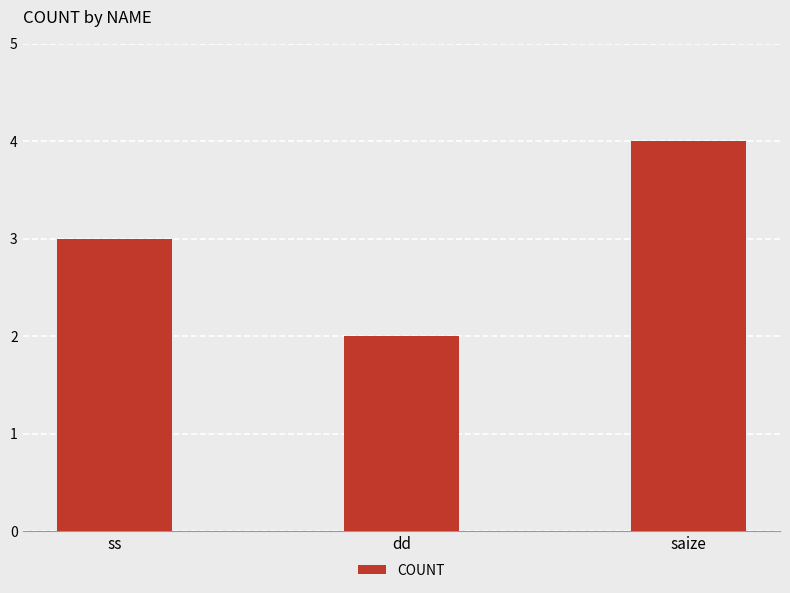

Reading left to right, list all the values displayed in this chart.

ss=3	dd=2	saize=4